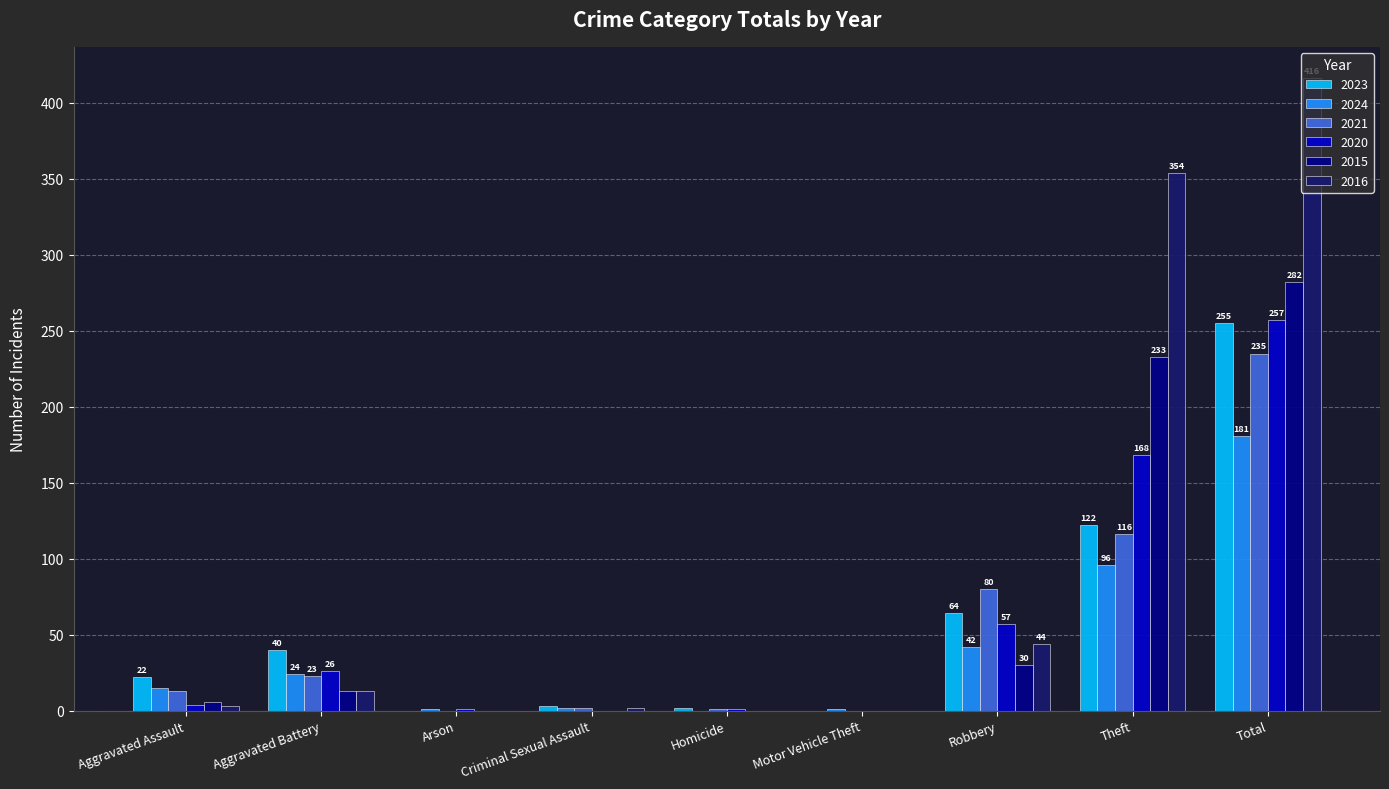

The value of 2015 at Motor Vehicle Theft is 111. True or false?

False